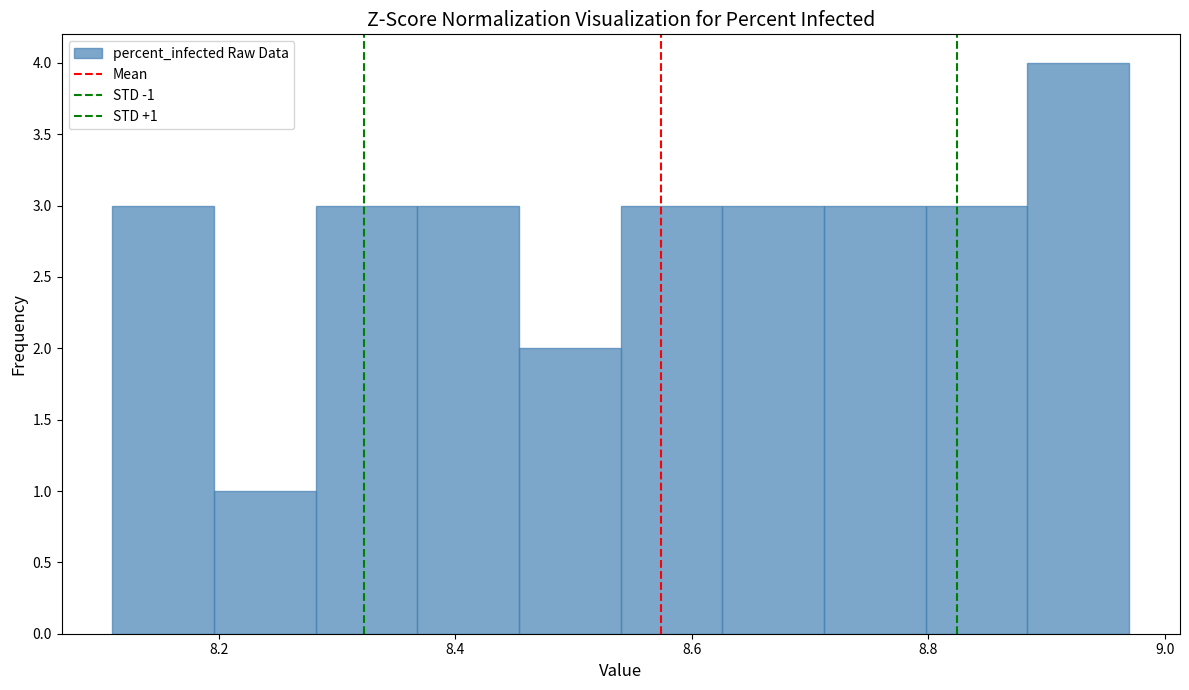

Which range on the x-axis has the tallest bar?

8.884 to 8.970